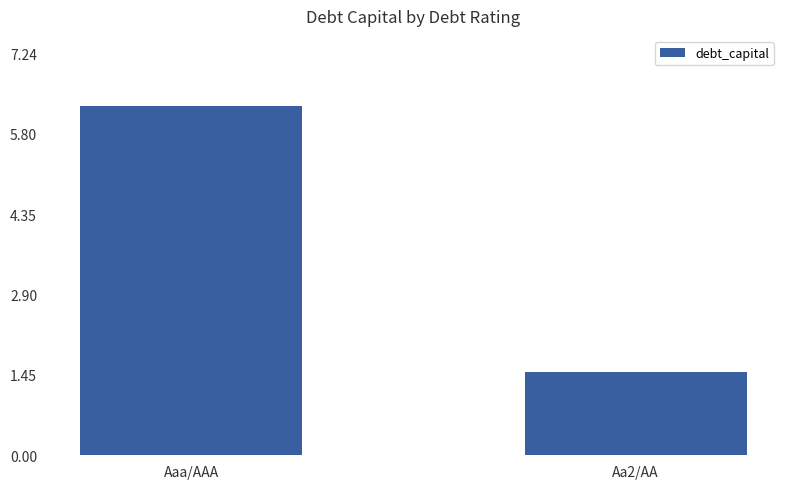

Does the chart contain stacked bars?

No